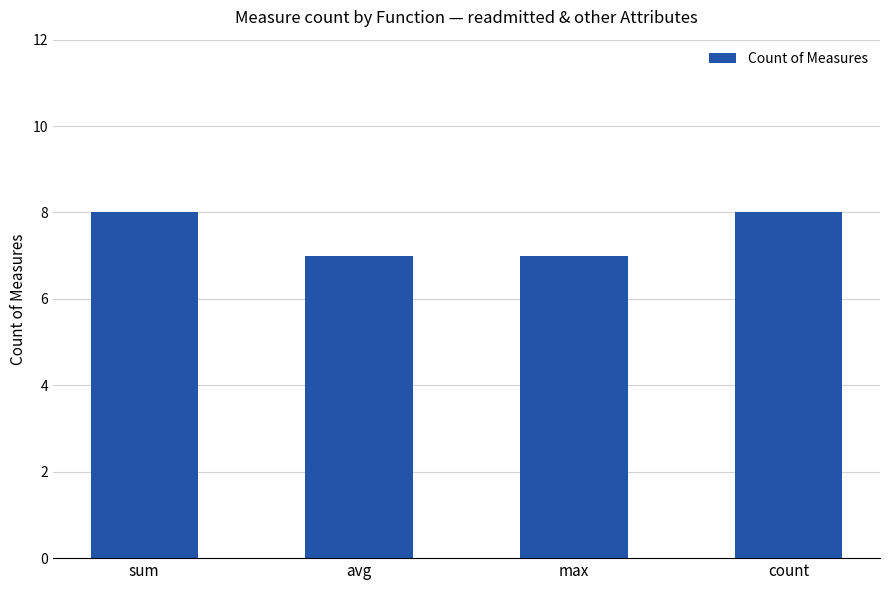

What position from the left is sum?

1